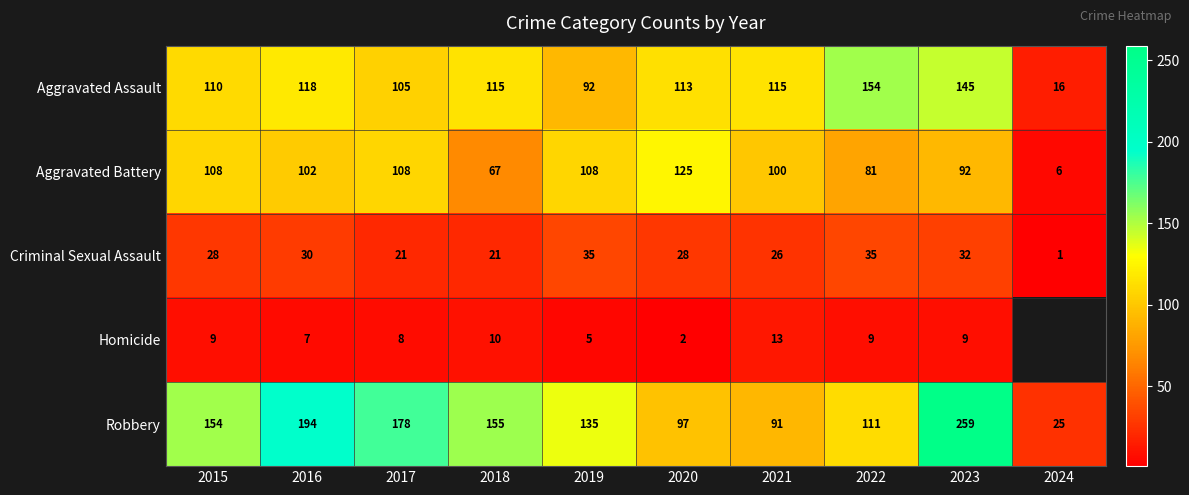

At which label is Robbery closest to 142?

2019